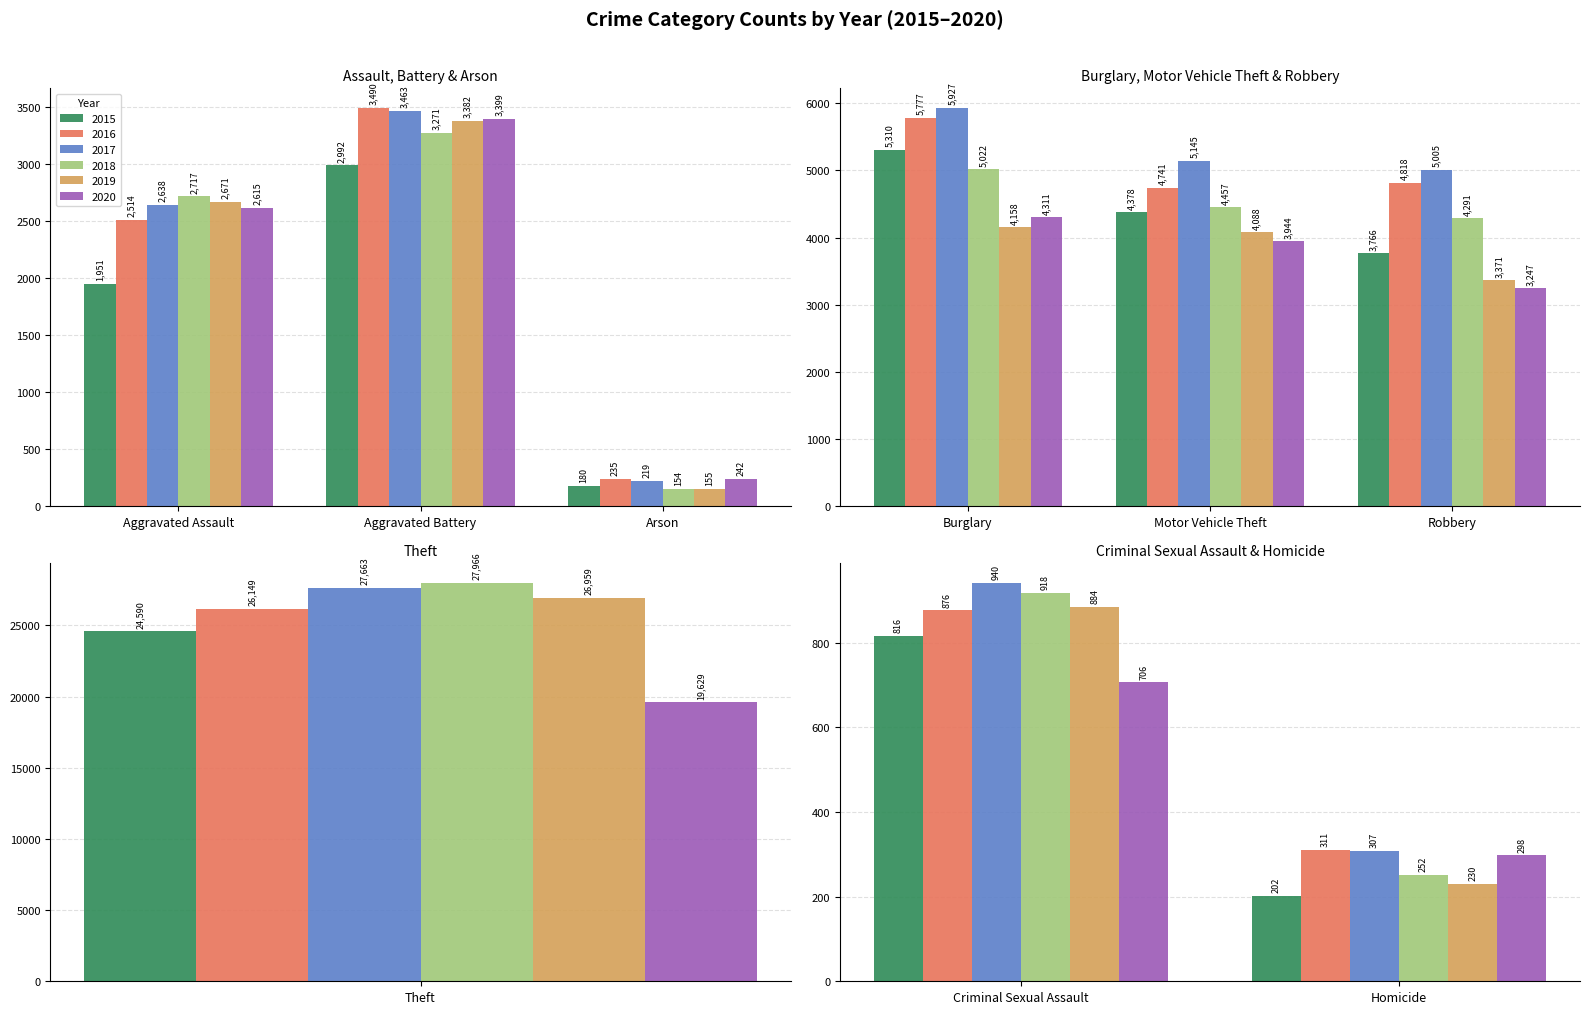

Reading left to right, list all the values displayed in this chart.

2015: 1951	2992	180	5310	816	202	4378	3766	24590
2016: 2514	3490	235	5777	876	311	4741	4818	26149
2017: 2638	3463	219	5927	940	307	5145	5005	27663
2018: 2717	3271	154	5022	918	252	4457	4291	27966
2019: 2671	3382	155	4158	884	230	4088	3371	26959
2020: 2615	3399	242	4311	706	298	3944	3247	19629